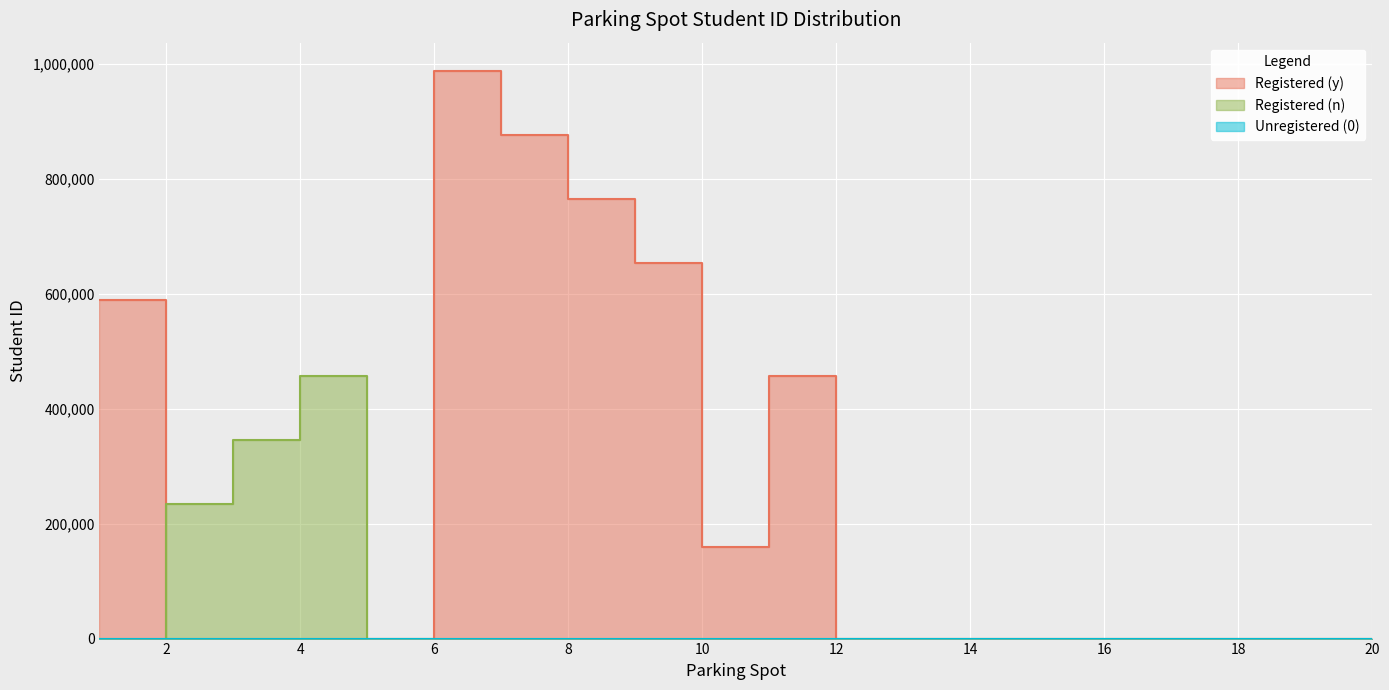

Where is the first local maximum for Registered (n)?

4